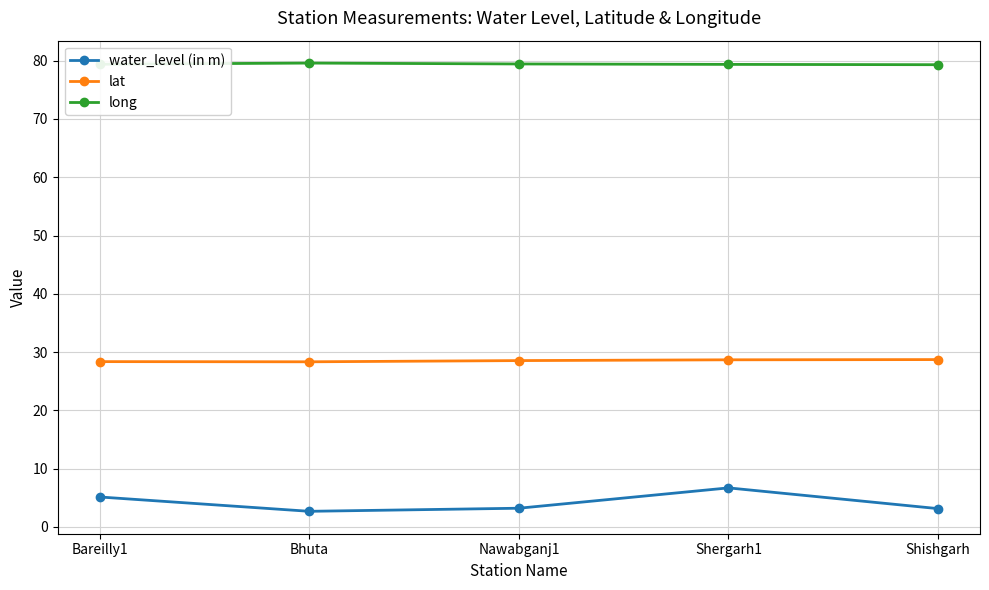

What is the average value of the water_level (in m) series?

4.2